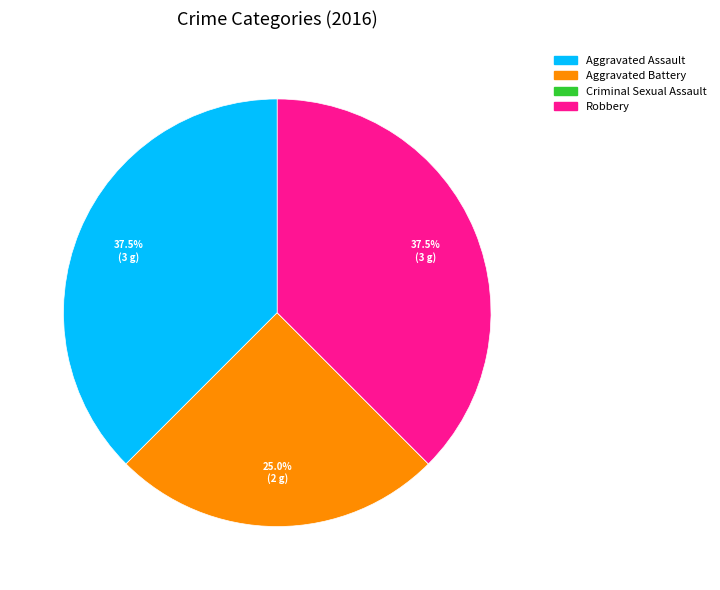

What portion of the pie excludes Aggravated Battery?

75.0%